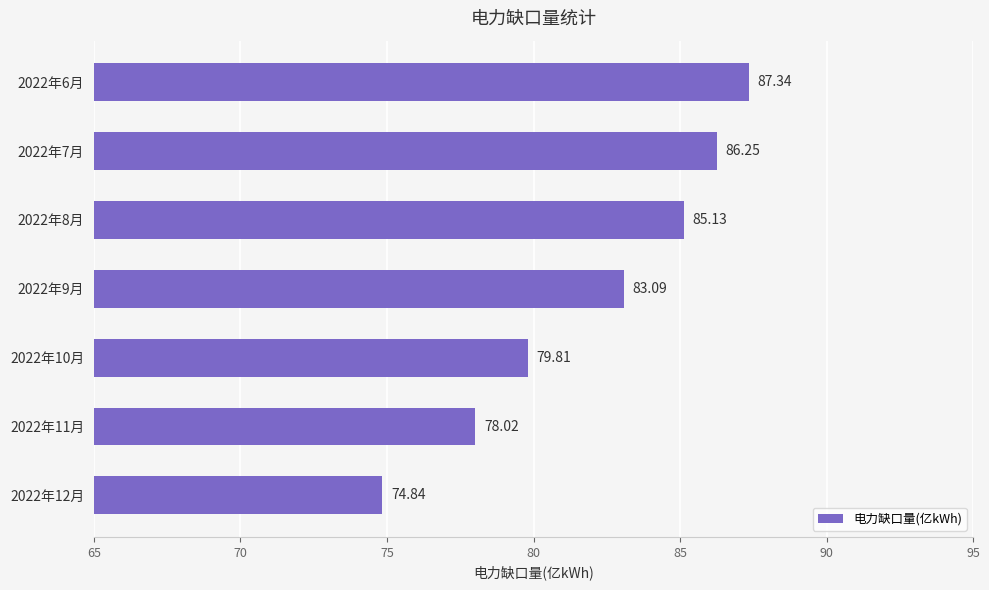

What is the average value?

82.1